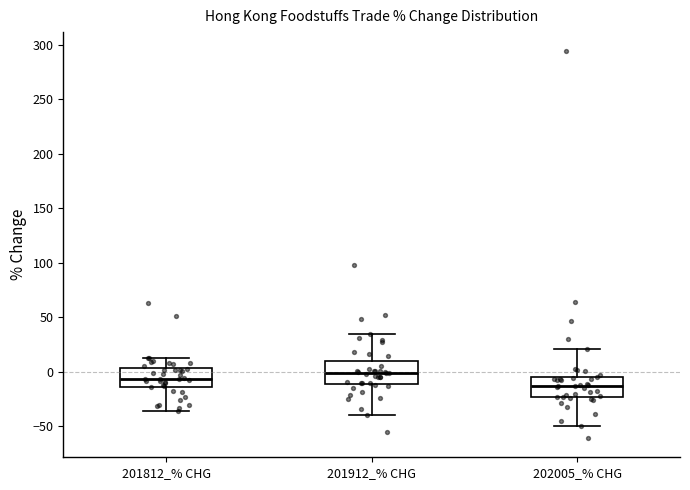

Where is the lower edge of the box for 202005_% CHG on the y-axis? The values are not printed on the chart, so give them approximately, as read against the axis.

-25